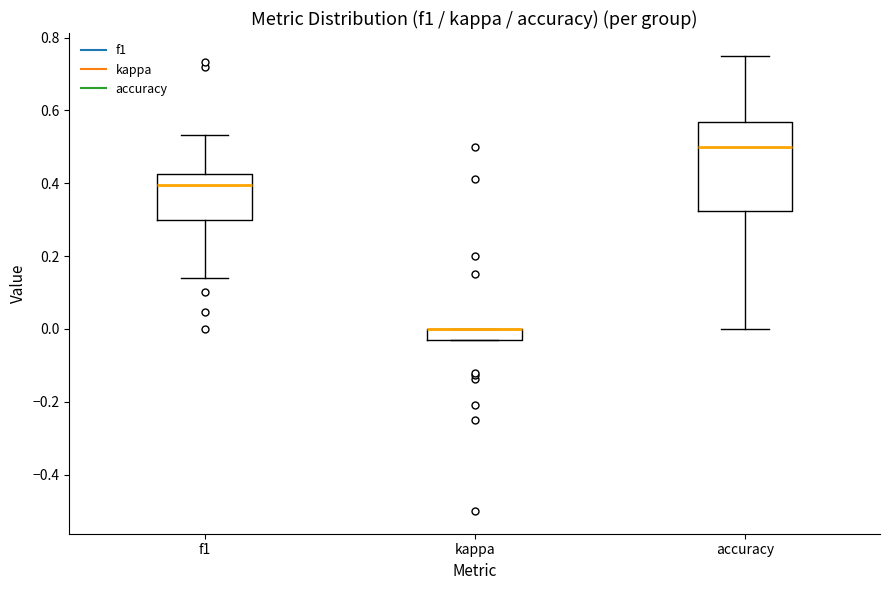

Comparing the boxes themselves (not the whiskers), which one is the tallest?

accuracy